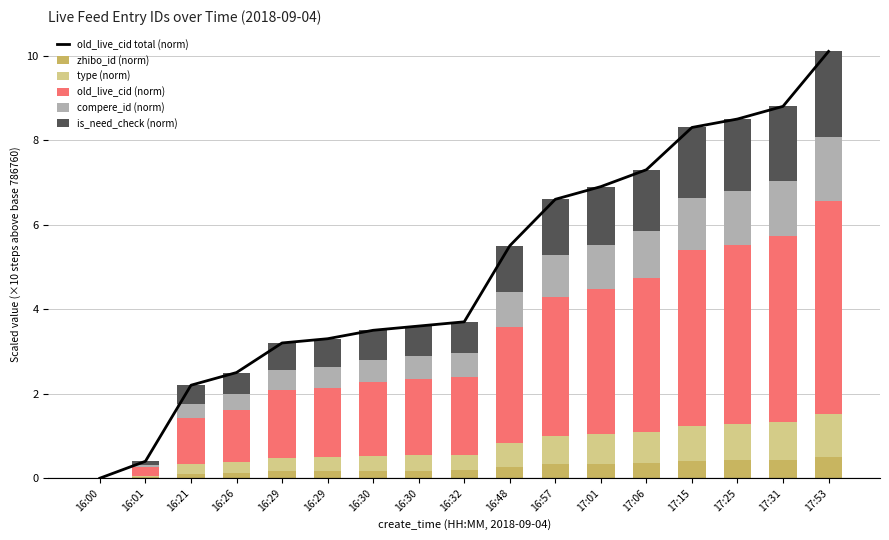

List the labels in order of type (norm) value, smallest first.

16:00, 16:01, 16:21, 16:26, 16:29, 16:29, 16:30, 16:30, 16:32, 16:48, 16:57, 17:01, 17:06, 17:15, 17:25, 17:31, 17:53